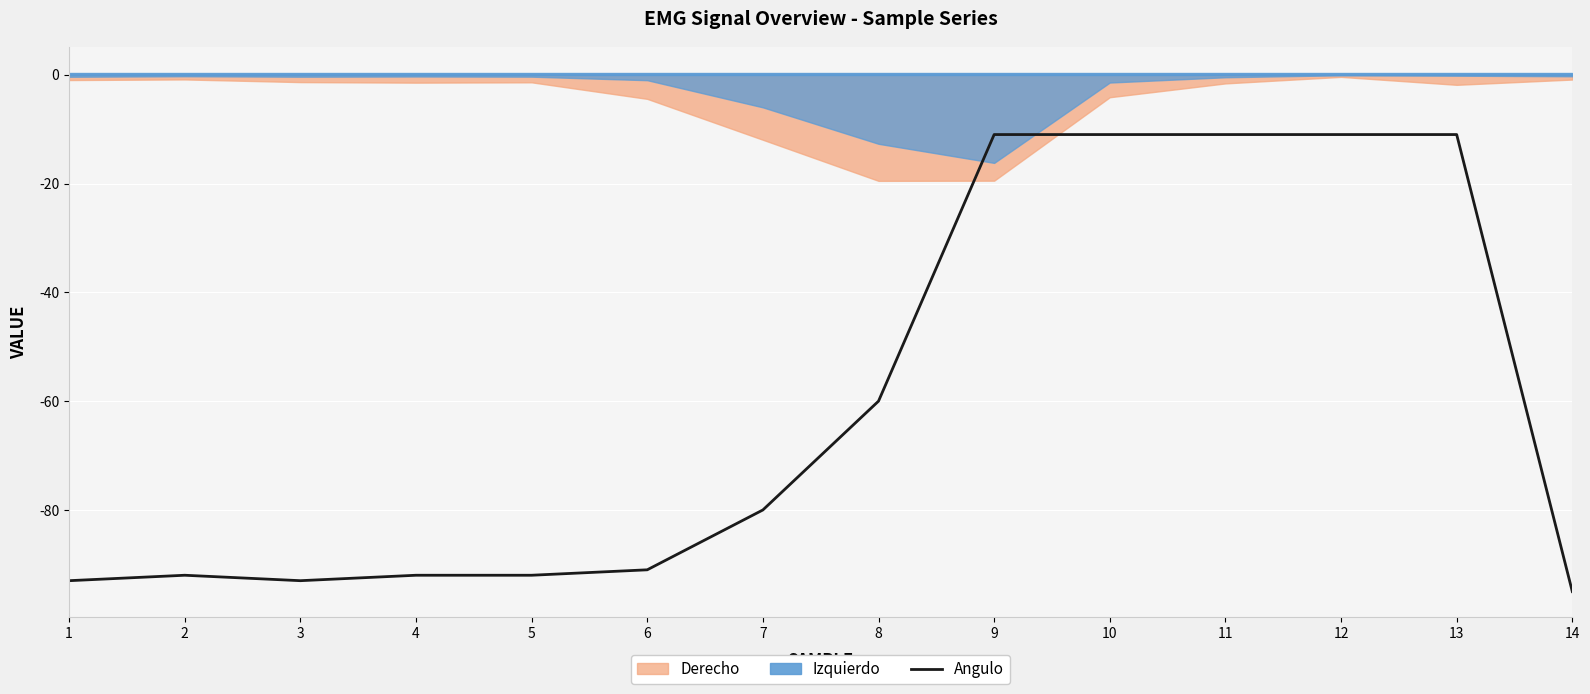

True or false: the data shows -131 at 1.

False